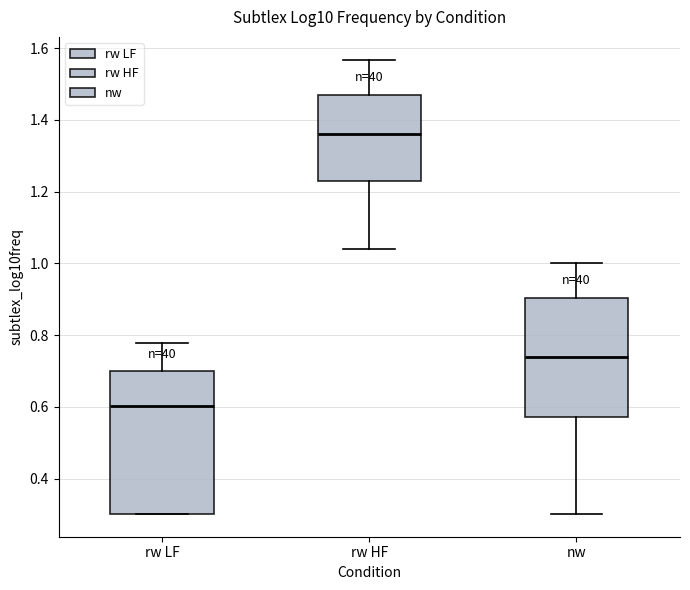

Which box has the highest median line?

rw HF